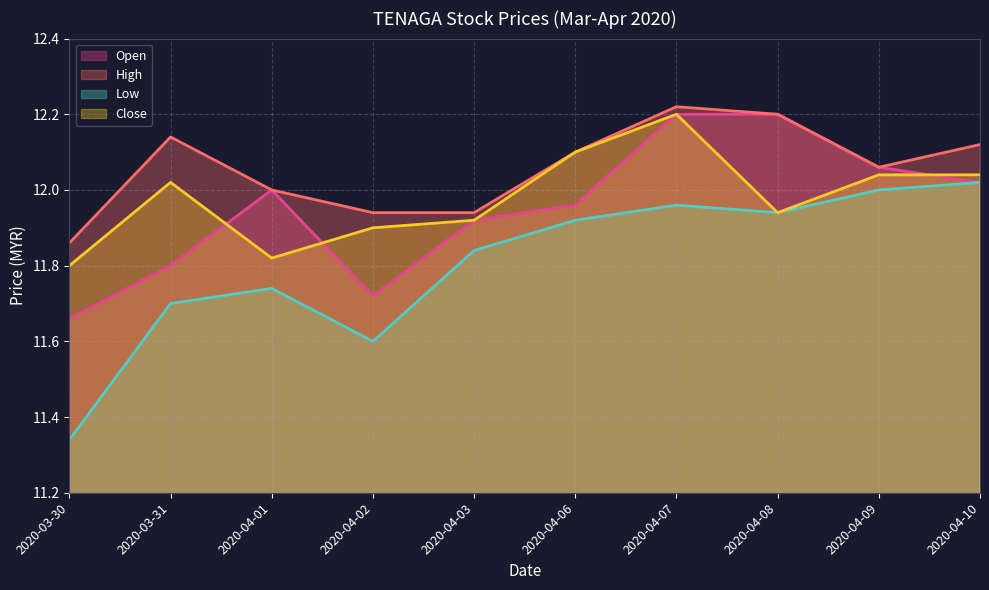

What is the value of the close point at the 3rd from the left?

11.8